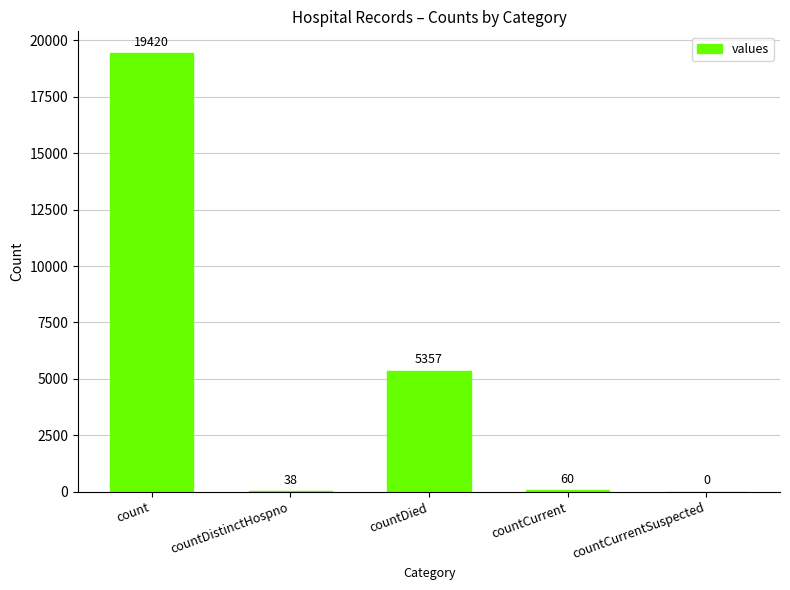

True or false: the data shows 0 at countCurrentSuspected.

True